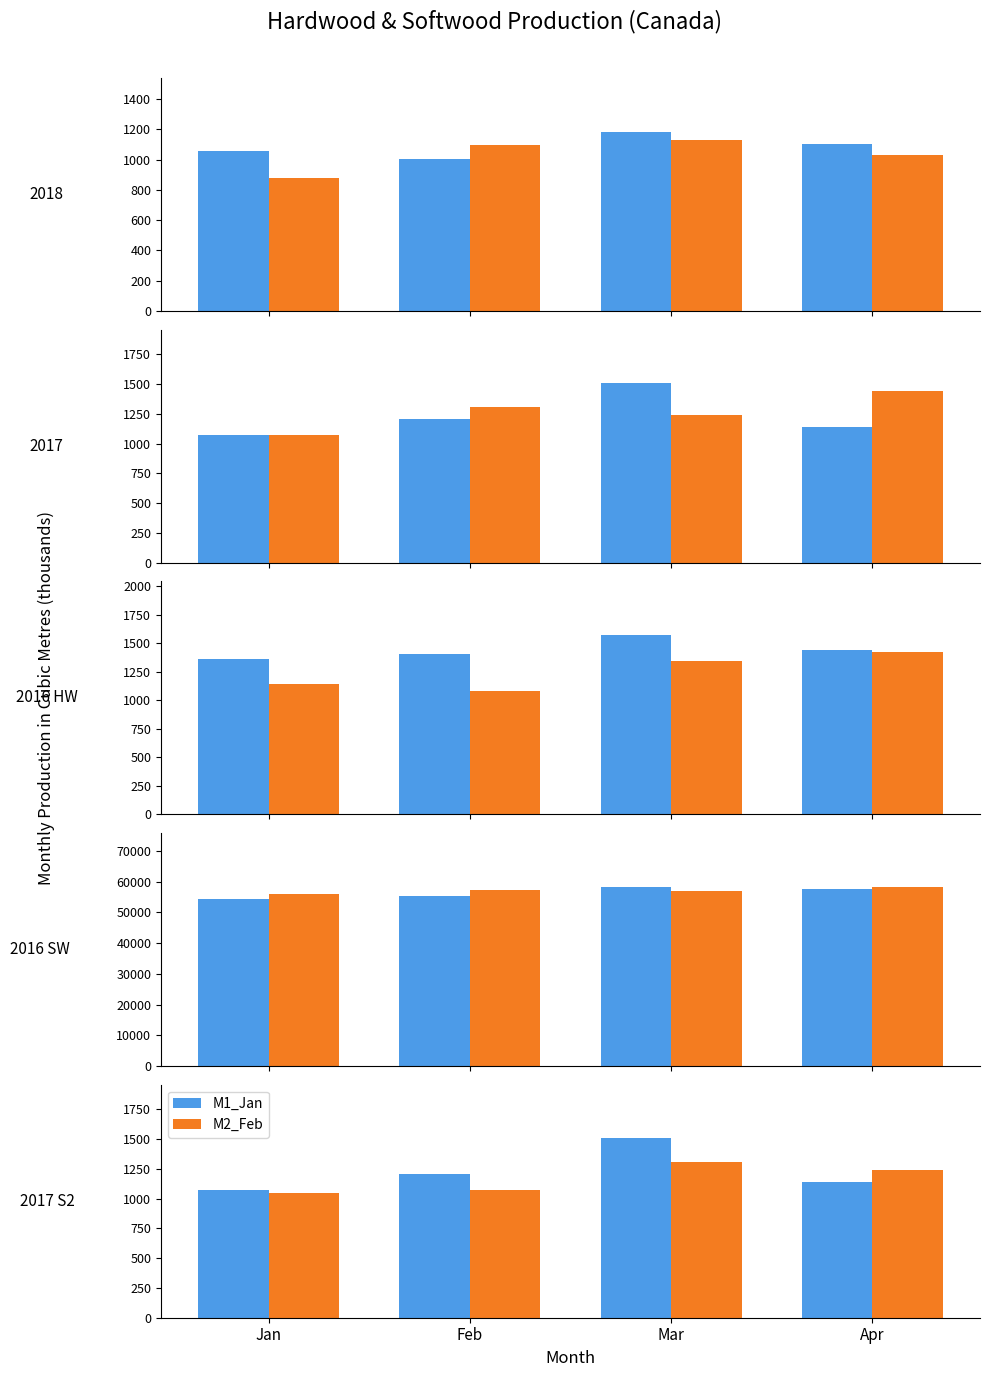

What is the value of the M1_Jan bar at the 4th from the left?

1143